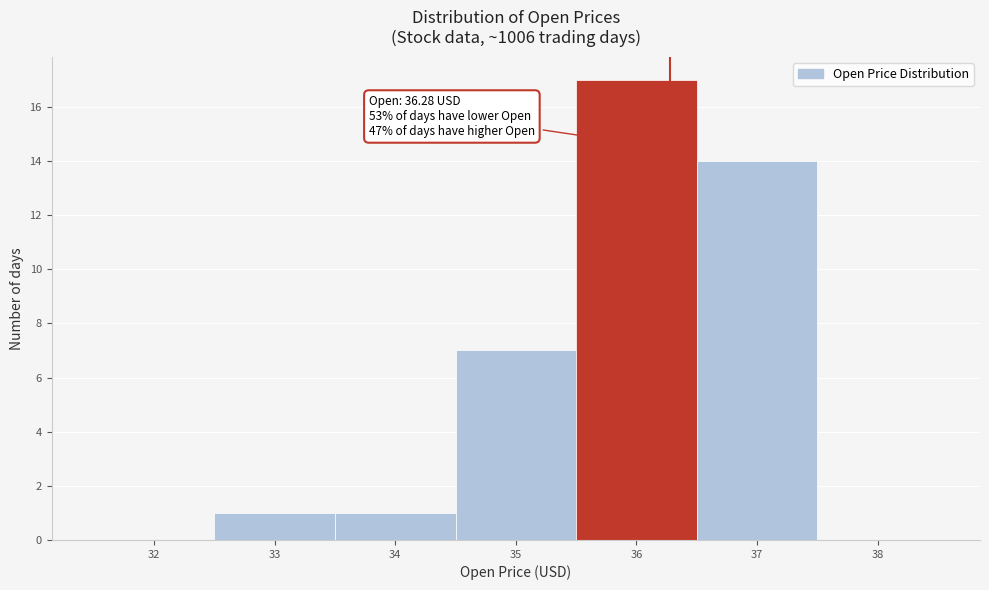

Which range on the x-axis has the tallest bar?

35.5 to 36.5